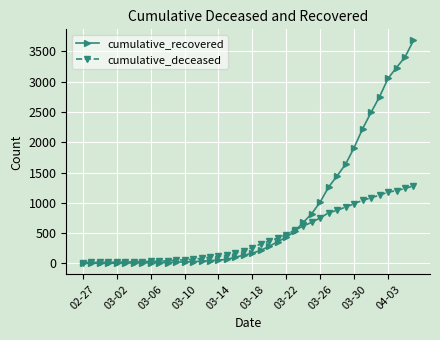

What are all the series names shown in the legend?

cumulative_recovered, cumulative_deceased